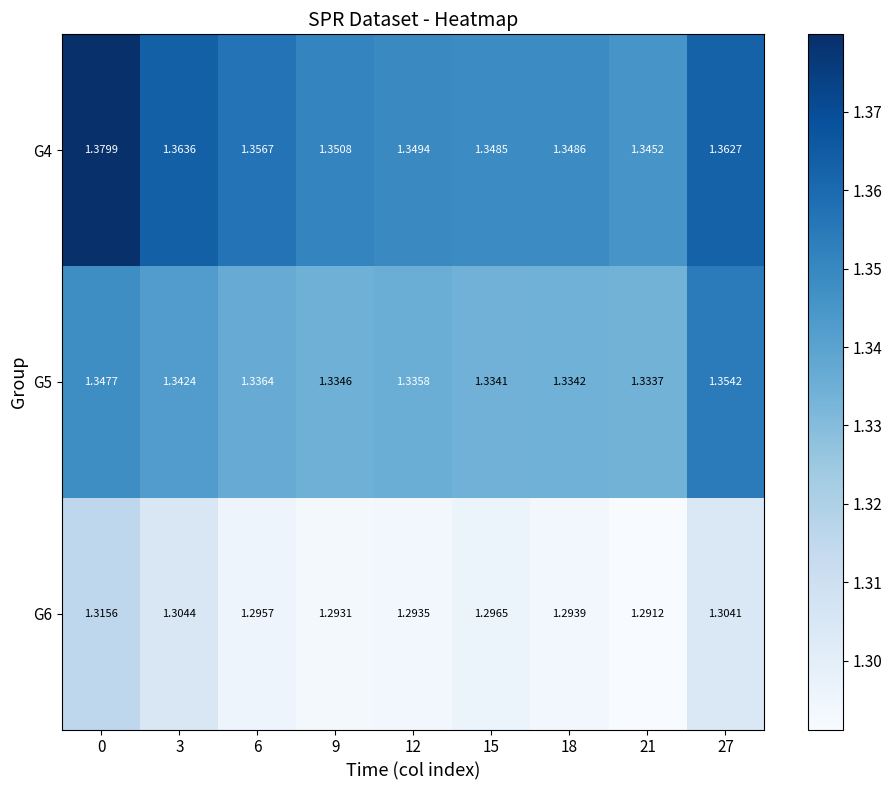

What is the total value across all series at 0?

4.0